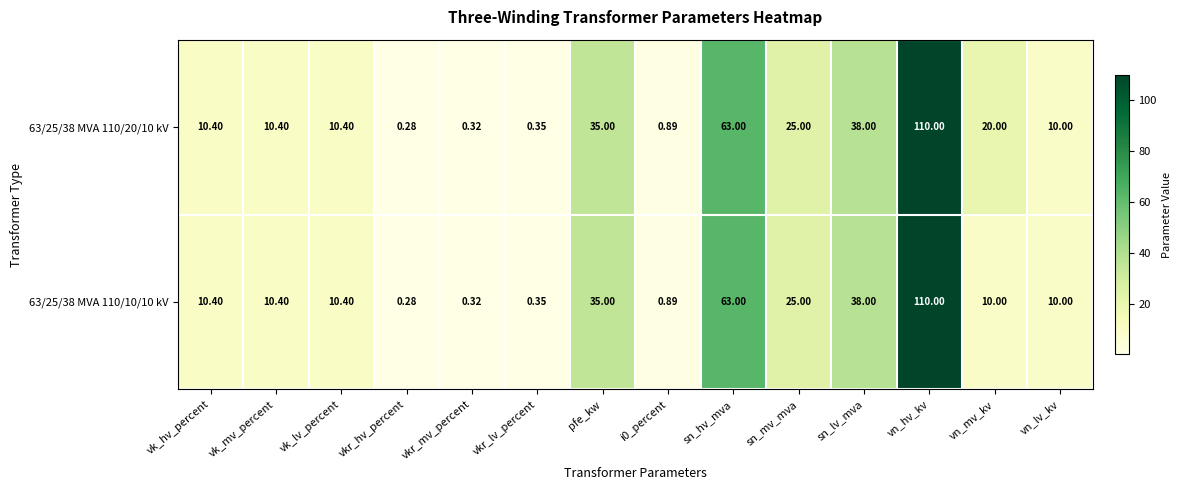

Which label corresponds to the smallest value in the chart?

vkr_hv_percent